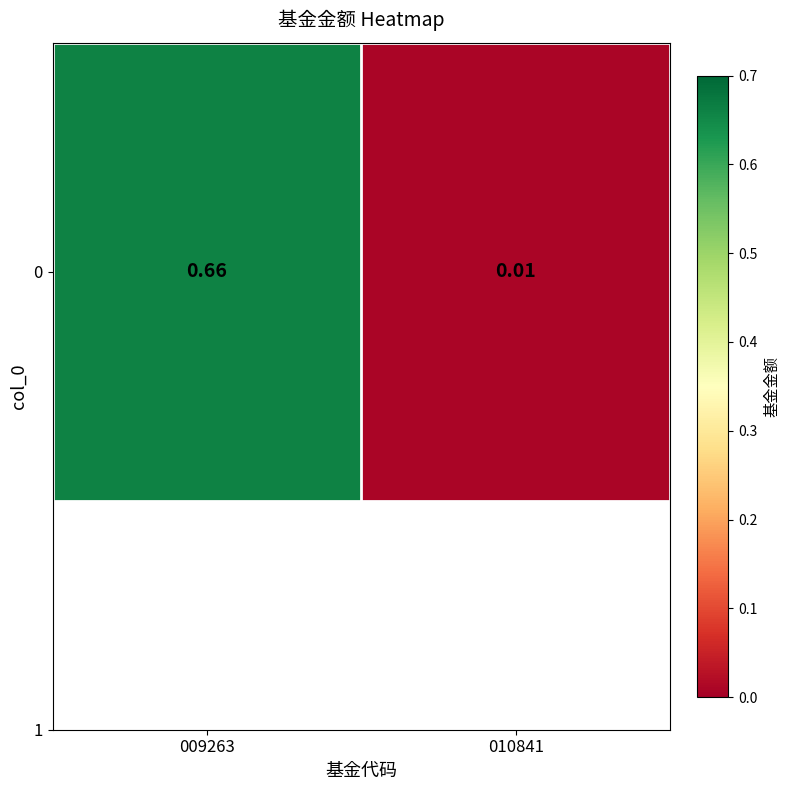

How many categories are shown in the chart?

2